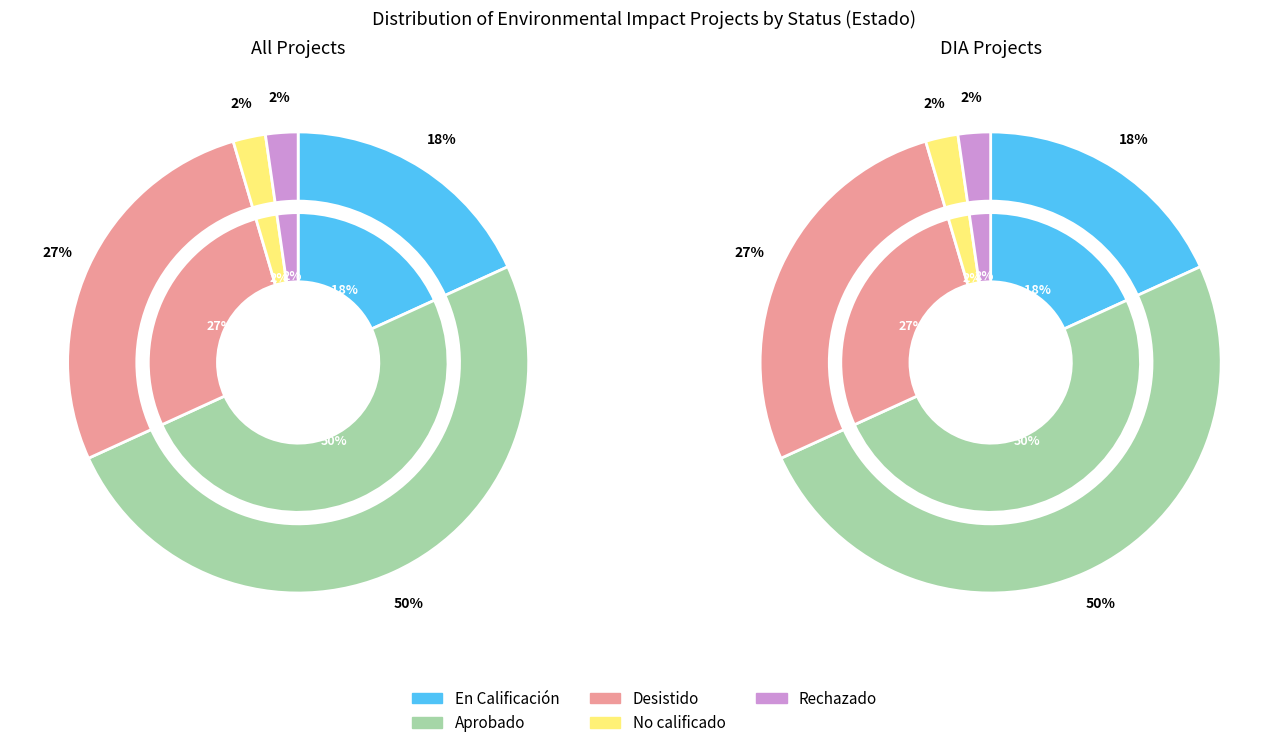

How many slices are in this pie chart?

5